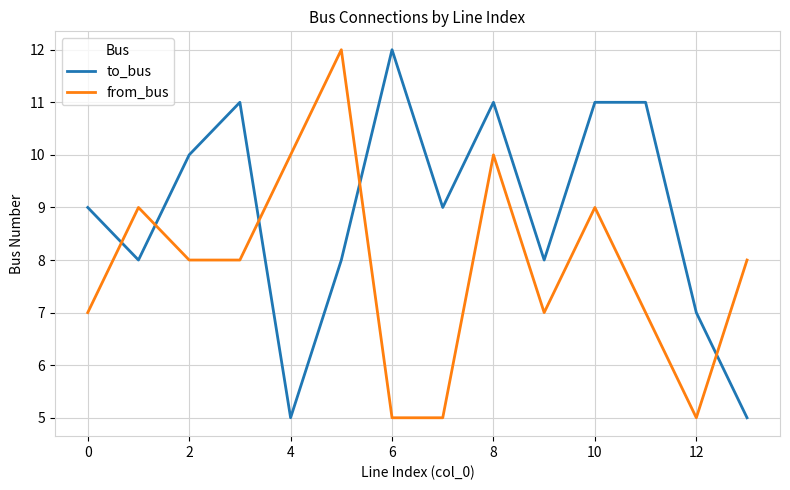

Does the chart display data point markers on the line(s)?

No